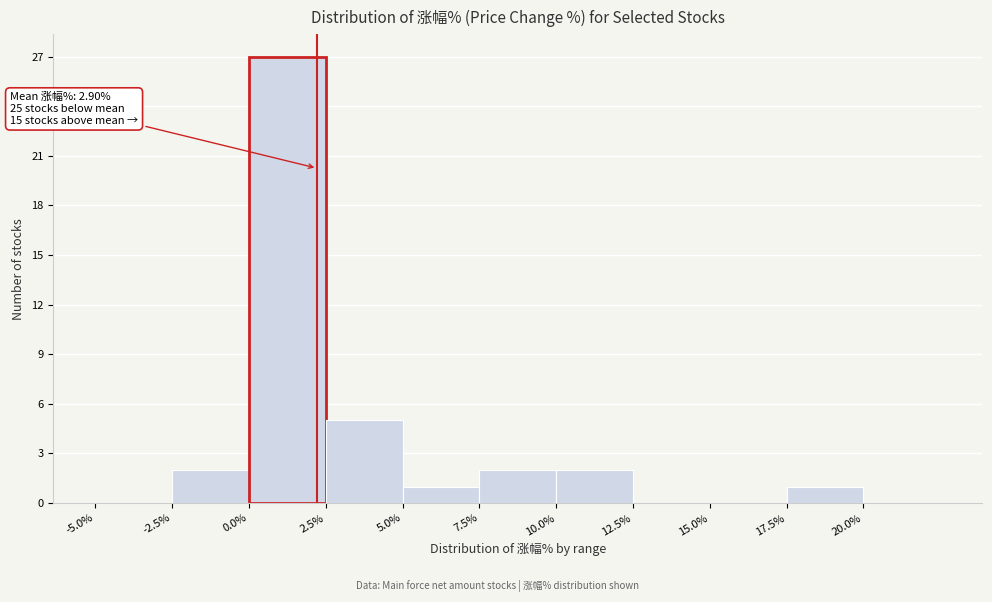

Which range on the x-axis has the tallest bar?

0.0 to 2.5